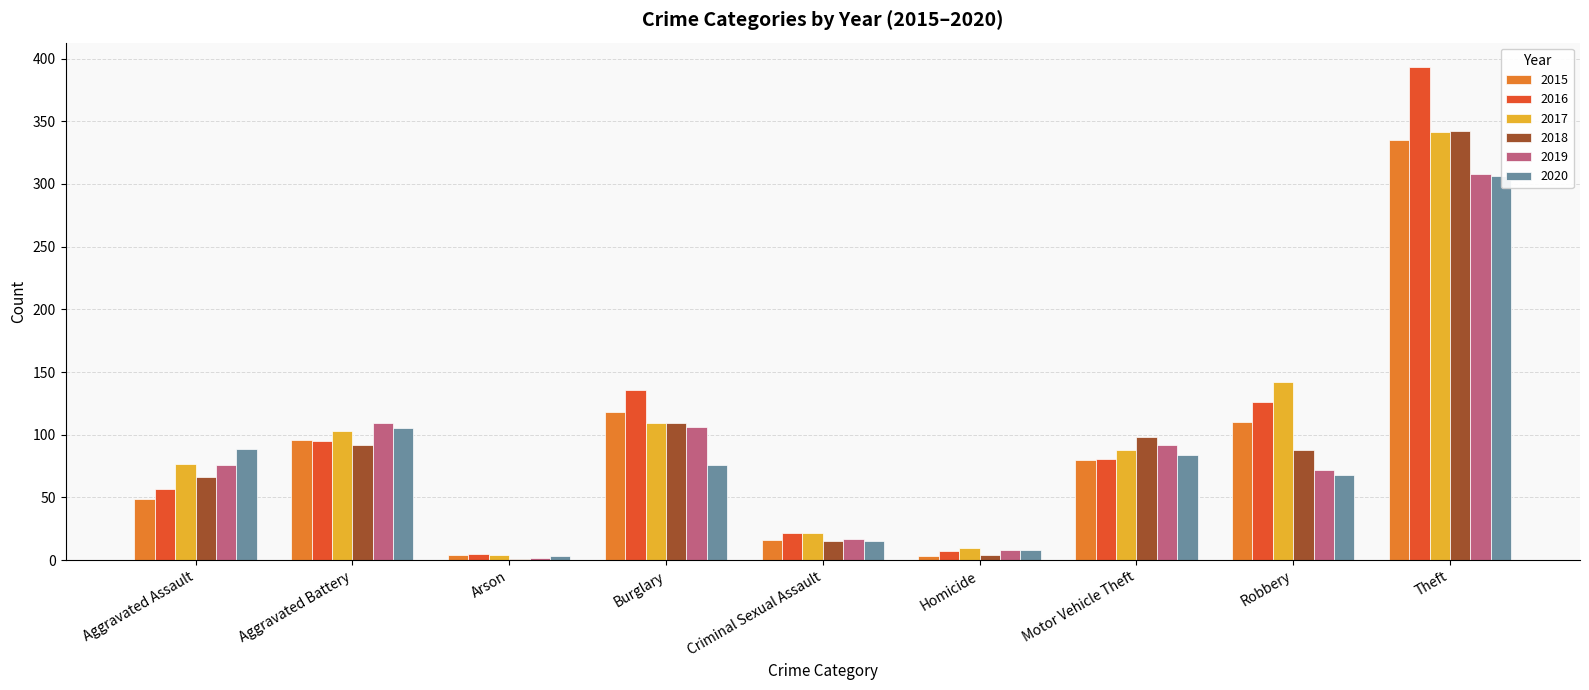

Between Arson and Homicide, which is larger?

Arson